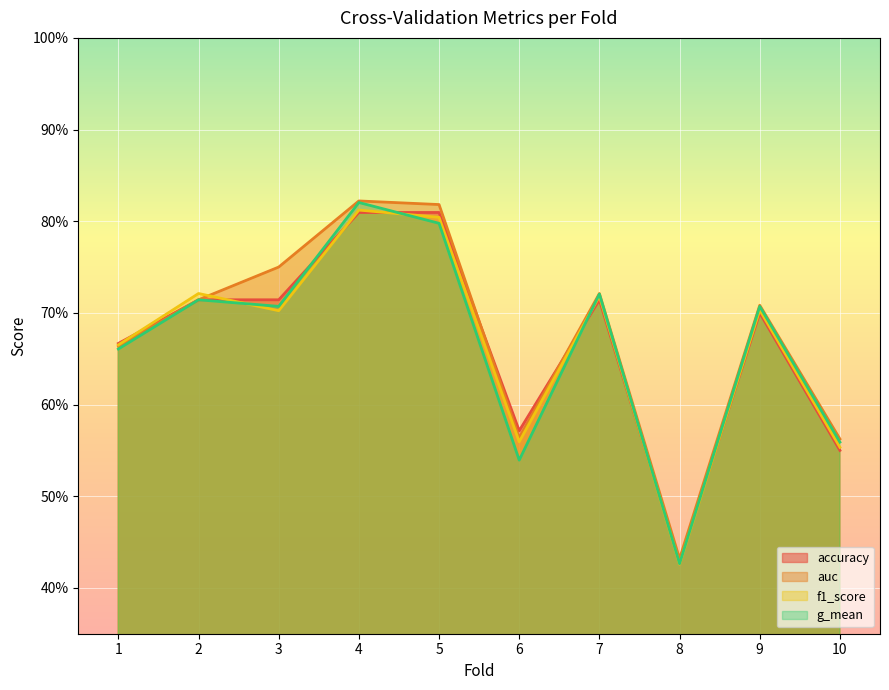

Rank the series by their maximum value, from lowest to highest.

accuracy, f1_score, g_mean, auc